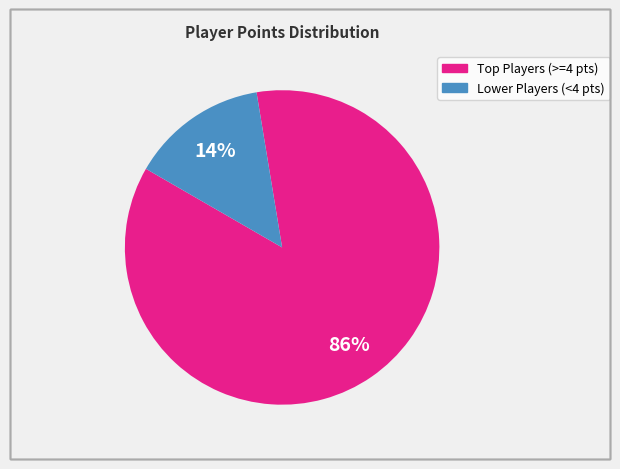

To the nearest percent, what is the average slice percentage?

50%